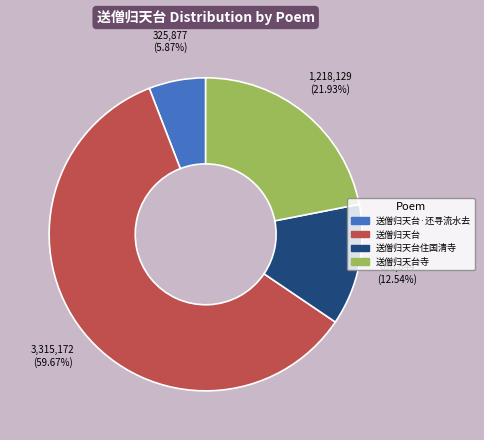

Is there any slice that represents more than half of the pie?

Yes